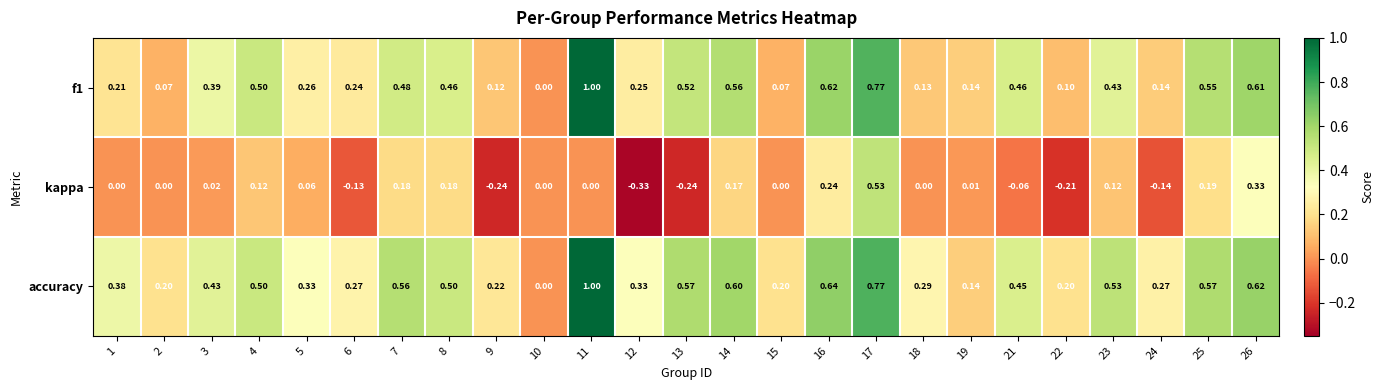

Is the value of accuracy at 10 greater than the value of kappa at 19?

No